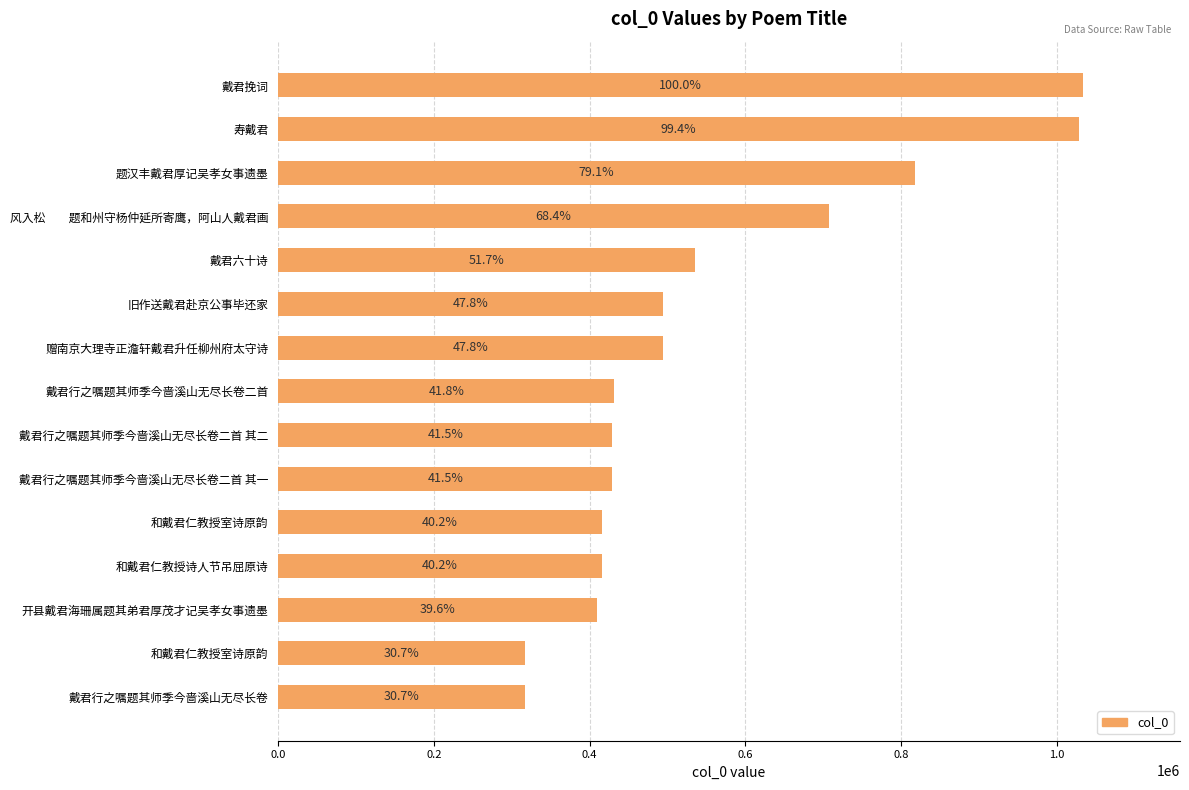

What is the minimum value shown in the chart?

317290